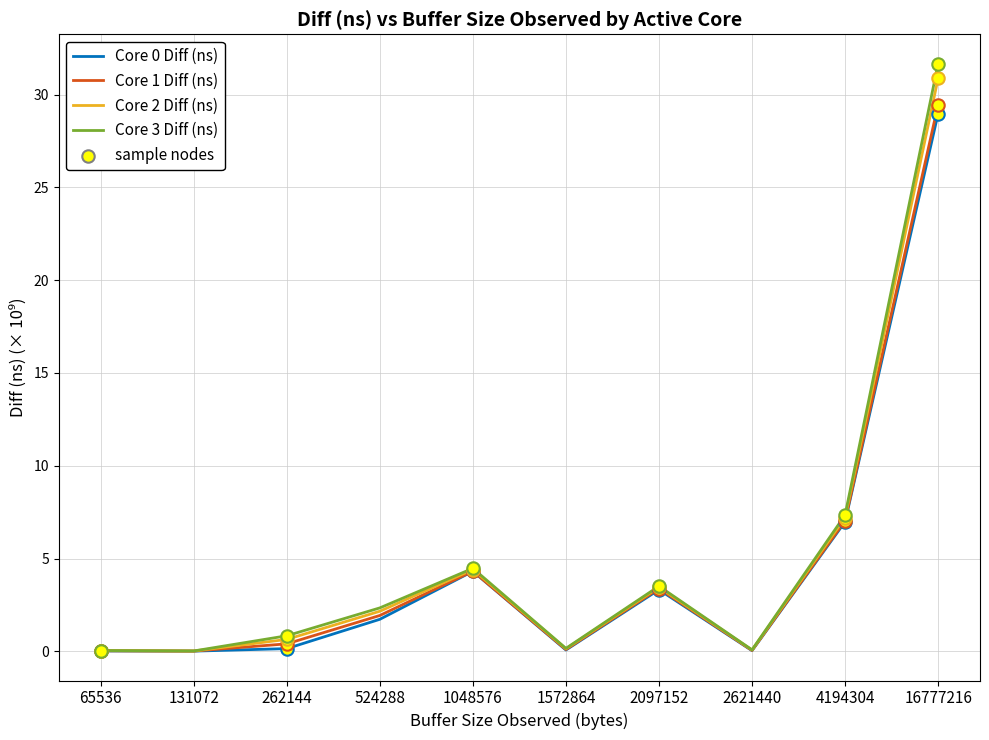

Which series has the largest range (max minus min)?

Core 3 Diff (ns)